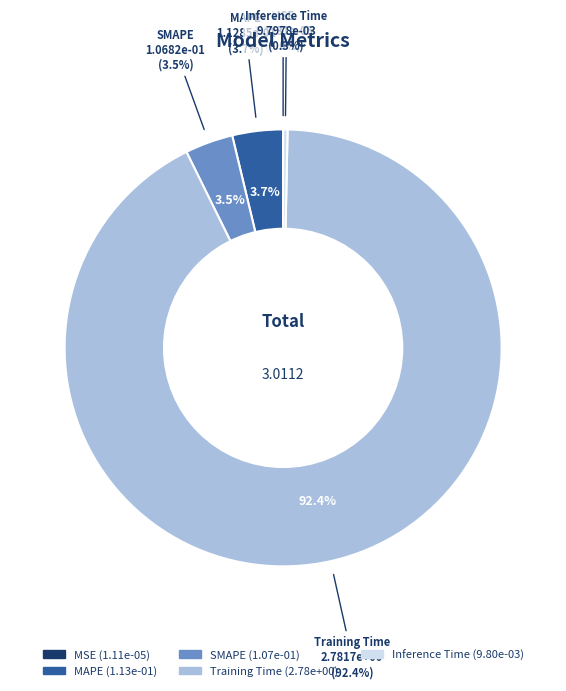

To the nearest percent, what is the average slice percentage?

20%